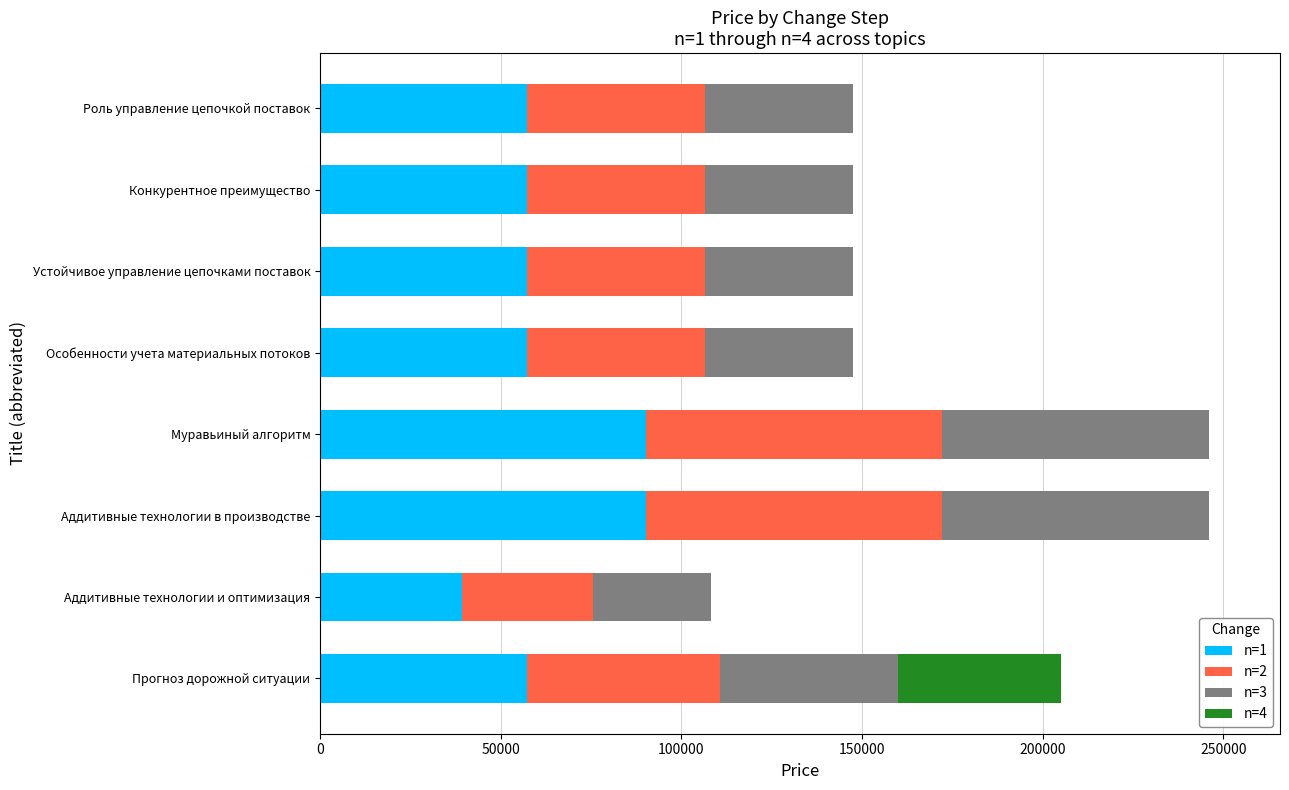

What is the total value across all series at Роль управление цепочкой поставок?

147600